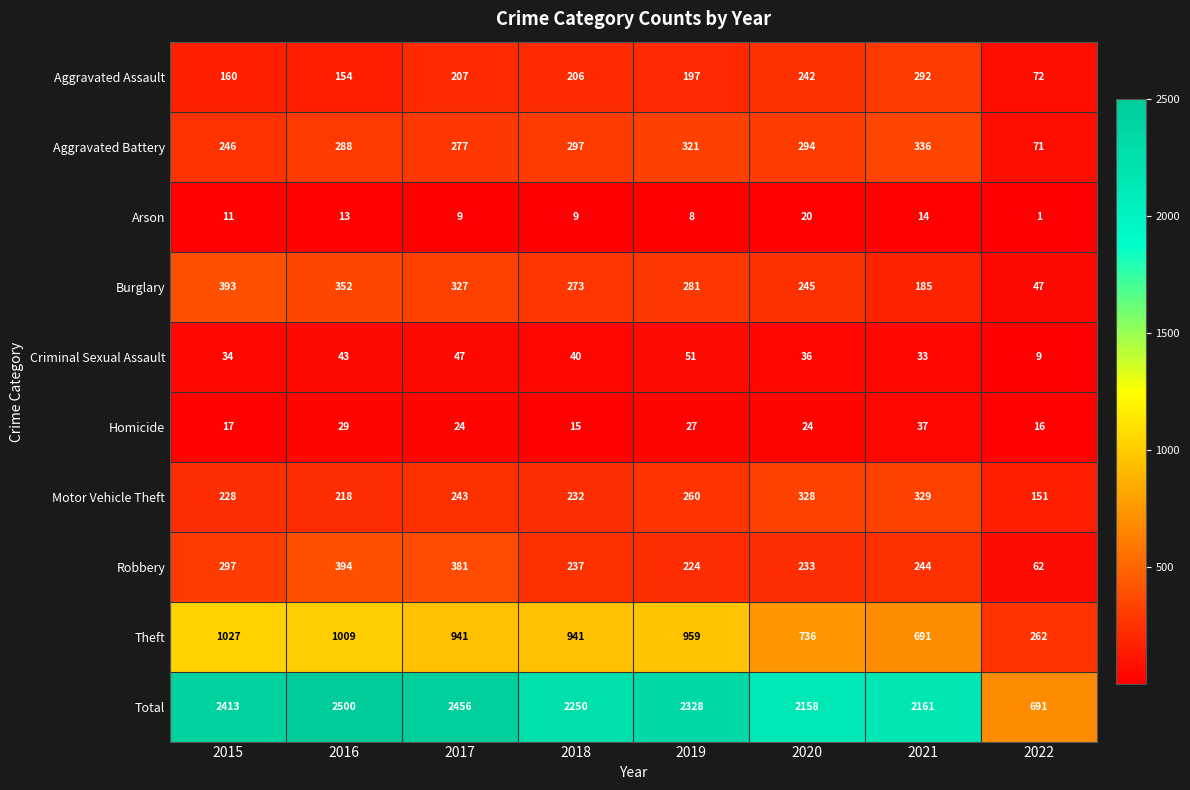

The value of Criminal Sexual Assault at 2018 is 14. True or false?

False